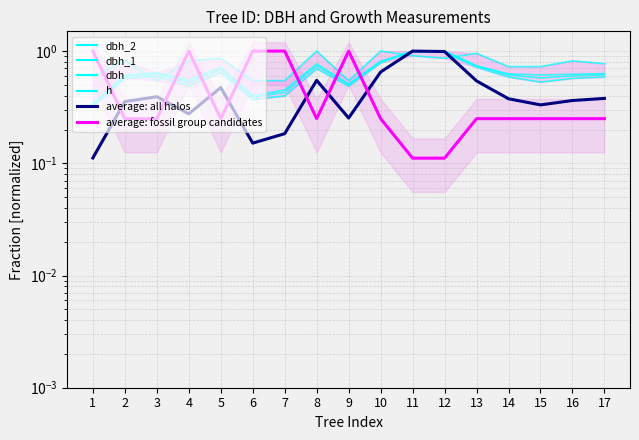

True or false: dbh has a value of 0.1 at 1.

False